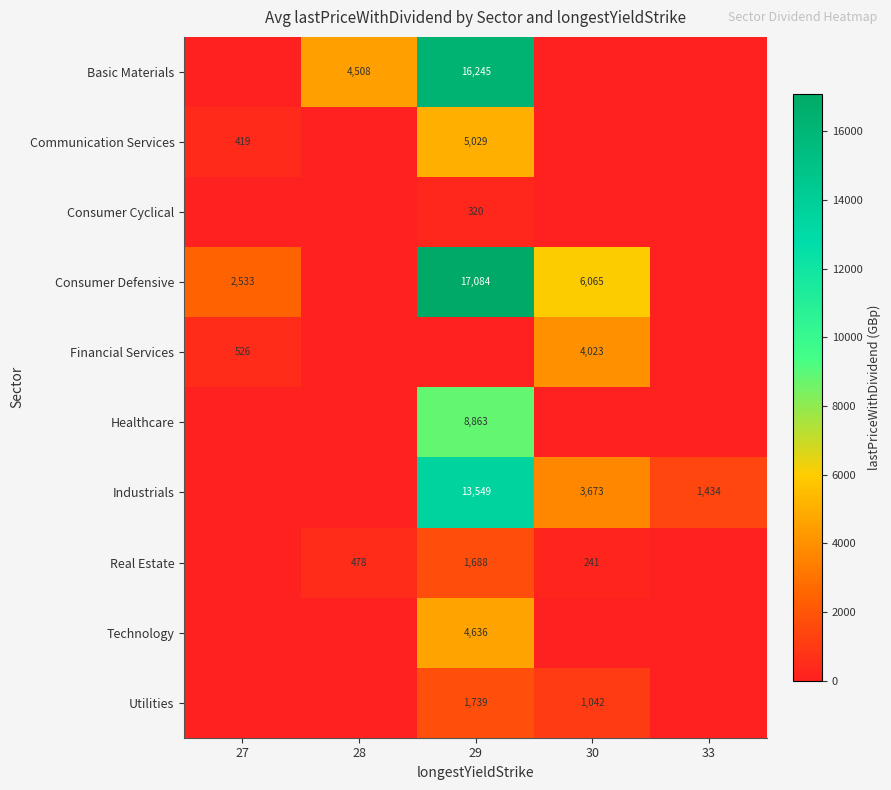

What is the sum of the Utilities values at 30 and 29?

2781